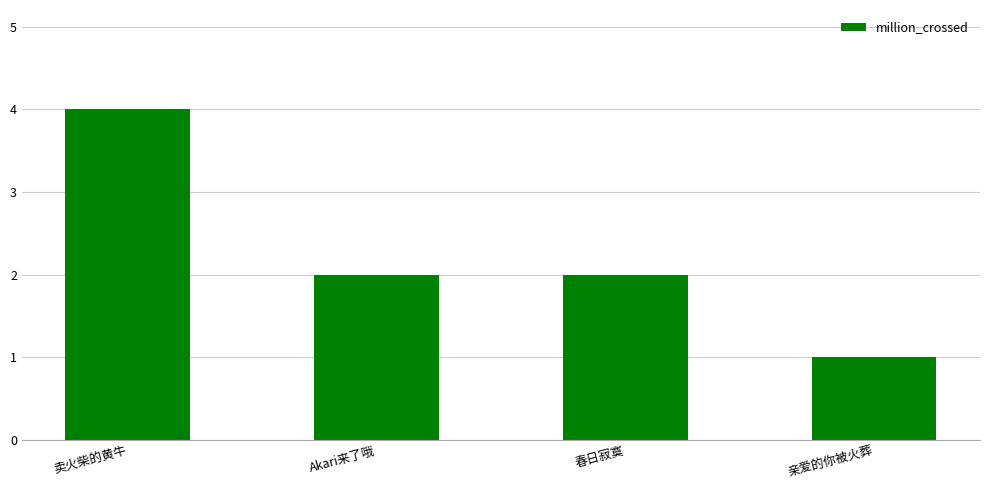

Are the bars grouped side by side (vs. stacked)?

No